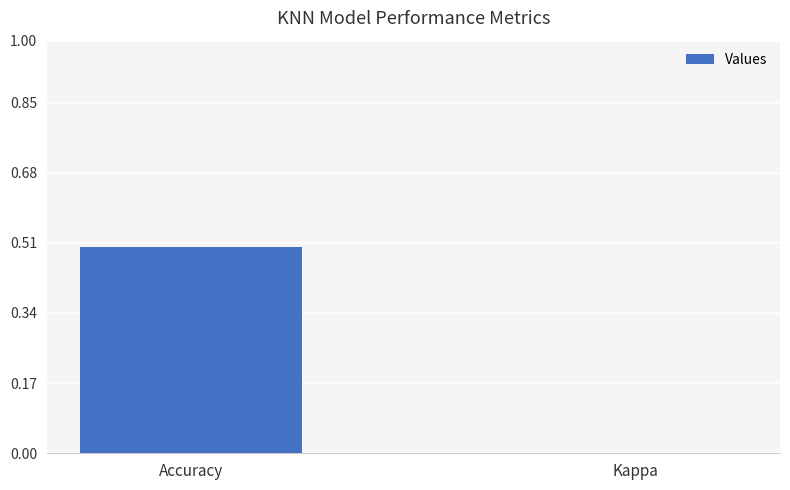

The value at Accuracy is 0.3. True or false?

False